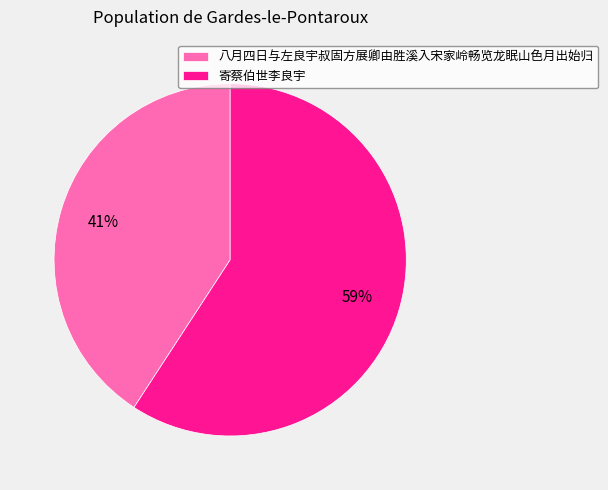

Is the sum of 八月四日与左良宇叔固方展卿由胜溪入宋家岭畅览龙眠山色月出始归 and 寄蔡伯世李良宇 greater than half?

Yes